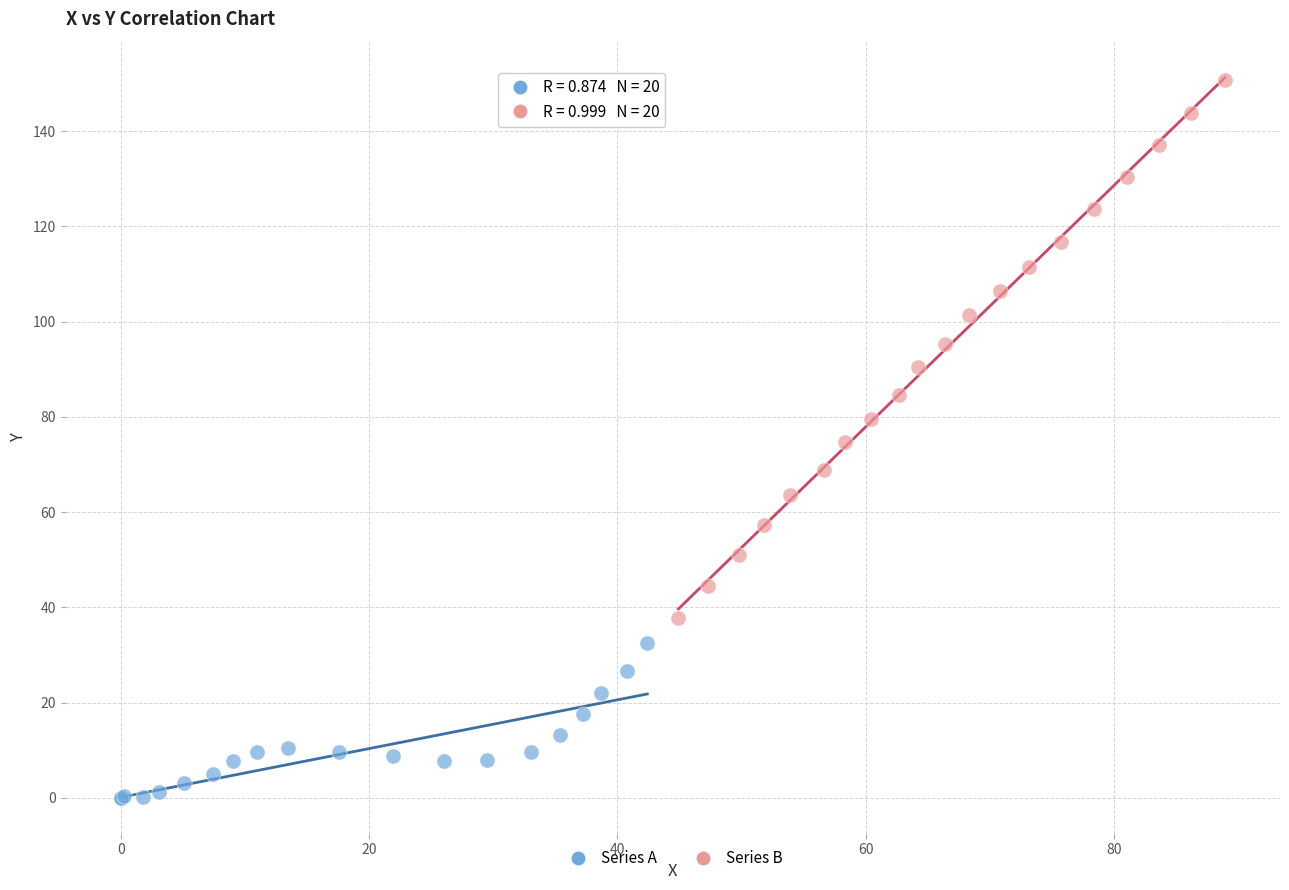

Which series reaches the maximum Y coordinate?

Series B